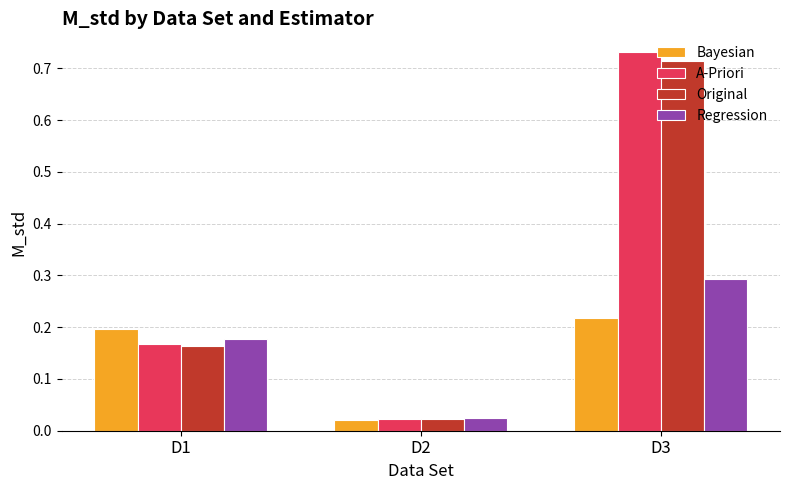

True or false: A-Priori has a value of 0.3 at D1.

False